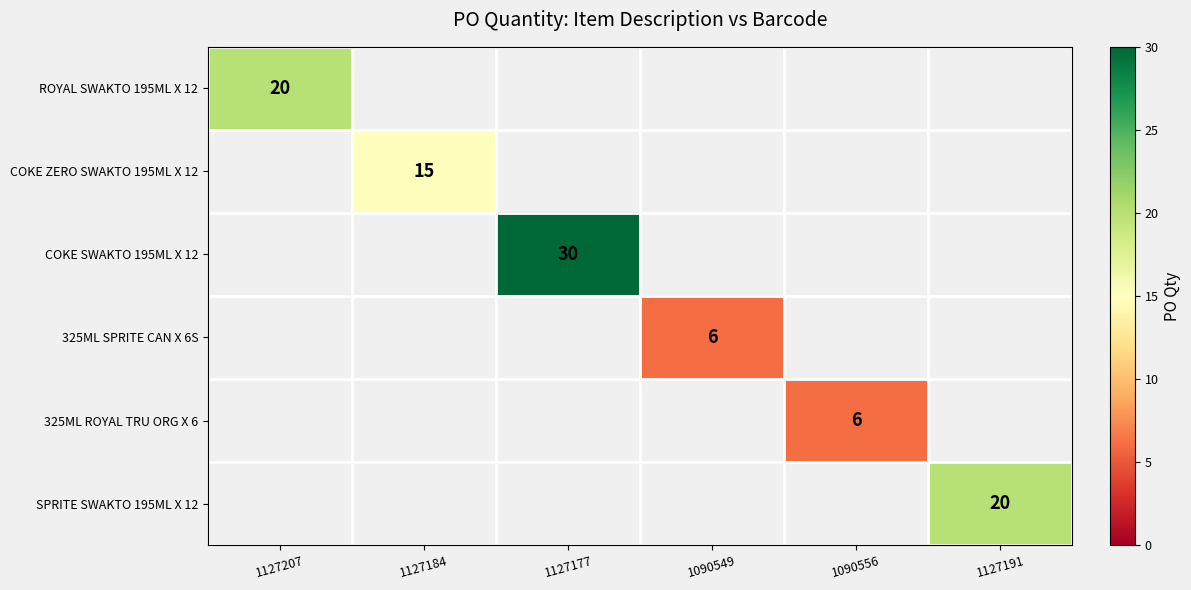

True or false: 325ML ROYAL TRU ORG X 6 has a value of 4 at 1090556.

False